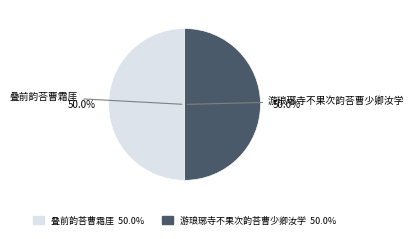

What is the ratio of the value at 叠前韵荅曹霜厓 to the value at 游琅琊寺不果次韵荅曹少卿汝学?

1.0